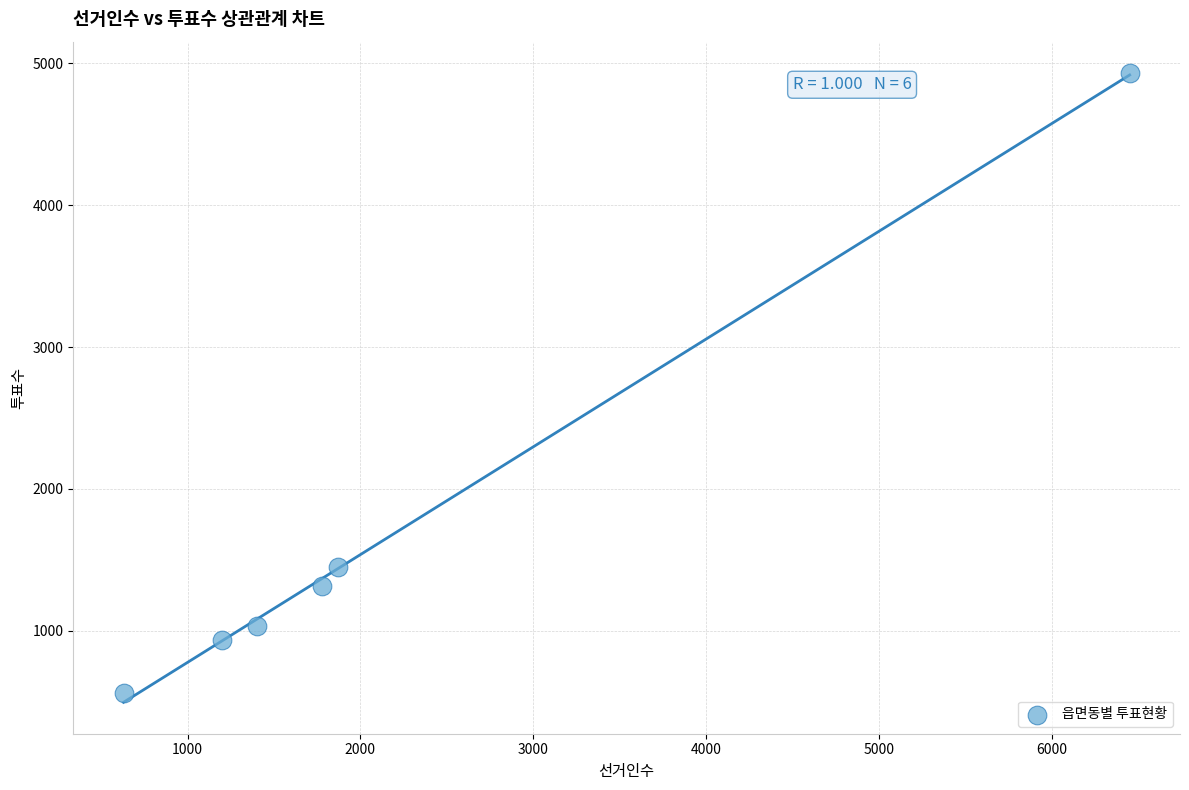

What Y value in the scatter plot is closest to 2746?

1451